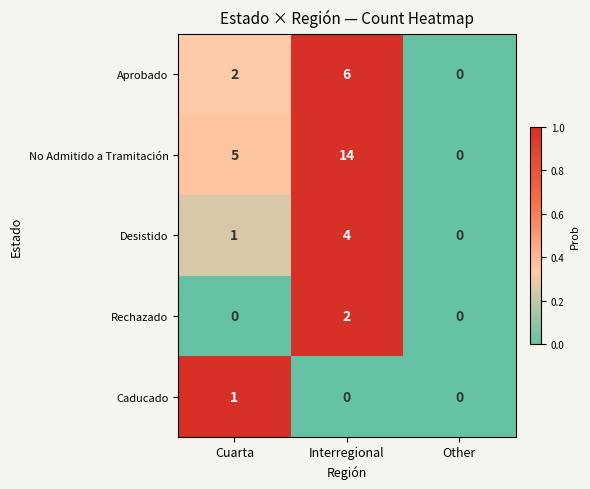

What is the spread (max minus min) of values at Interregional?

14